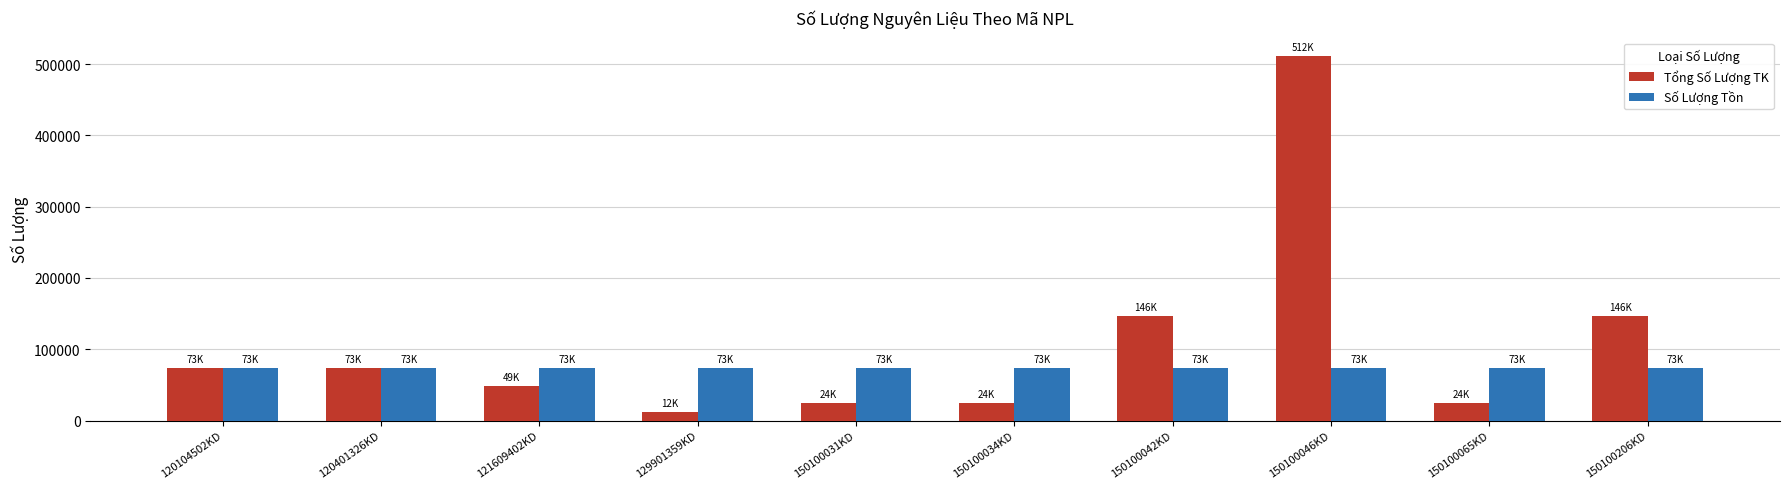

Reading left to right, what are all the values shown in this chart?

Tổng Số Lượng TK: 120104502KD=73110	120401326KD=73110	121609402KD=48740	129901359KD=12185	150100031KD=24370	150100034KD=24370	150100042KD=146220	150100046KD=511770	150100065KD=24370	150100206KD=146220
Số Lượng Tồn: 120104502KD=73162	120401326KD=73162	121609402KD=73162	129901359KD=73162	150100031KD=73162	150100034KD=73162	150100042KD=73162	150100046KD=73162	150100065KD=73162	150100206KD=73162